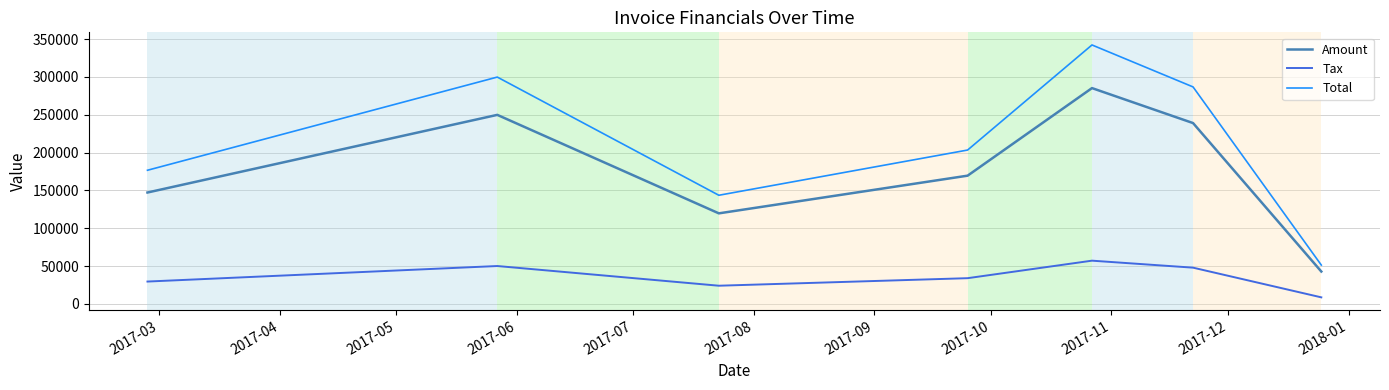

How many interior local peaks does the Tax series have?

2